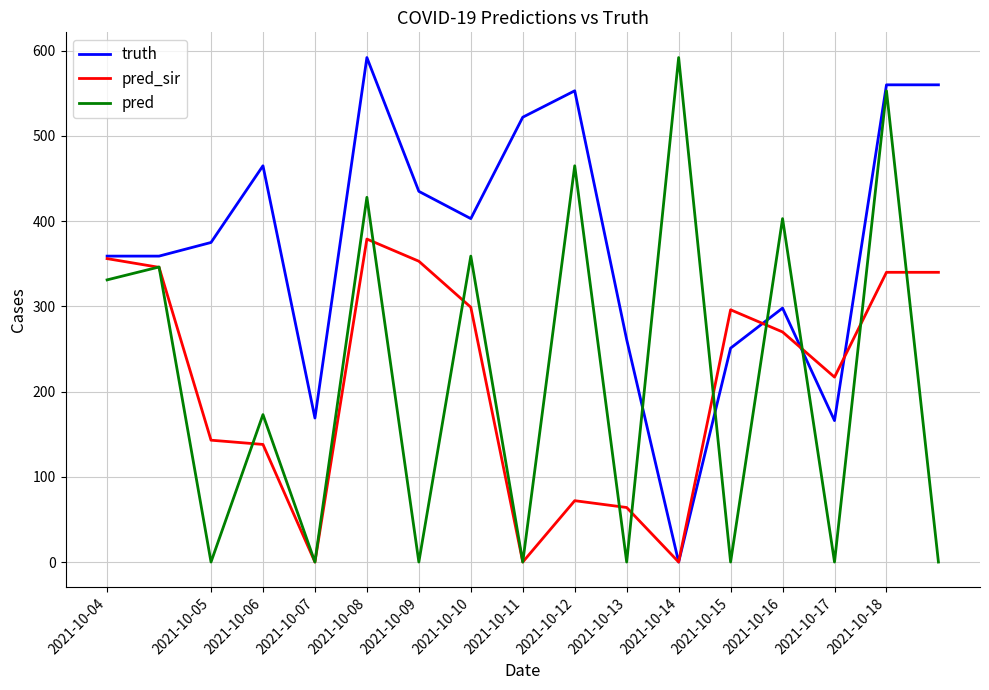

What are all the series names shown in the legend?

truth, pred_sir, pred